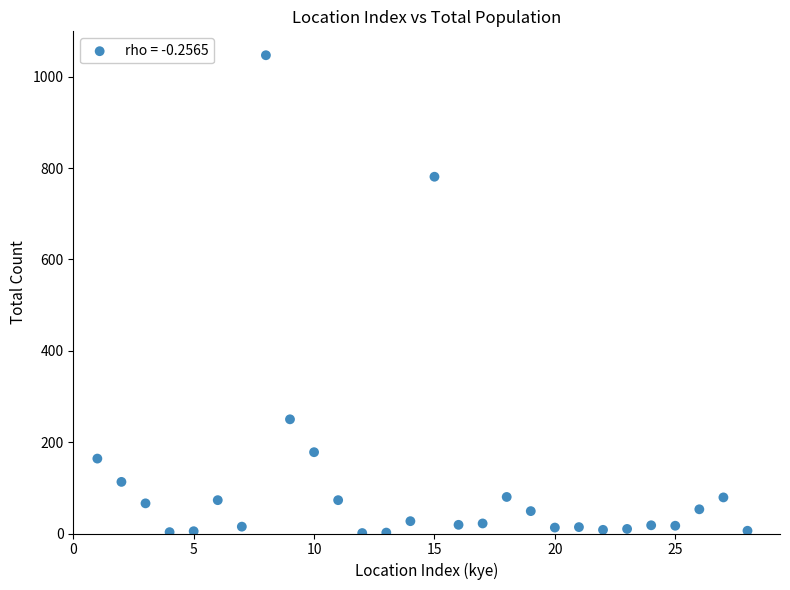

What is the range of Y values (max minus min)?

1046